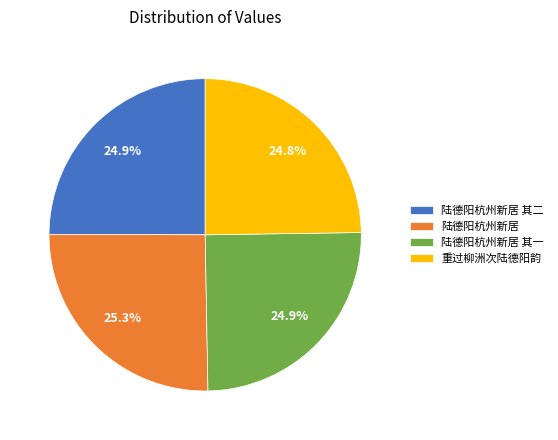

Is it true that 陆德阳杭州新居 其二 is 38% of the pie?

False